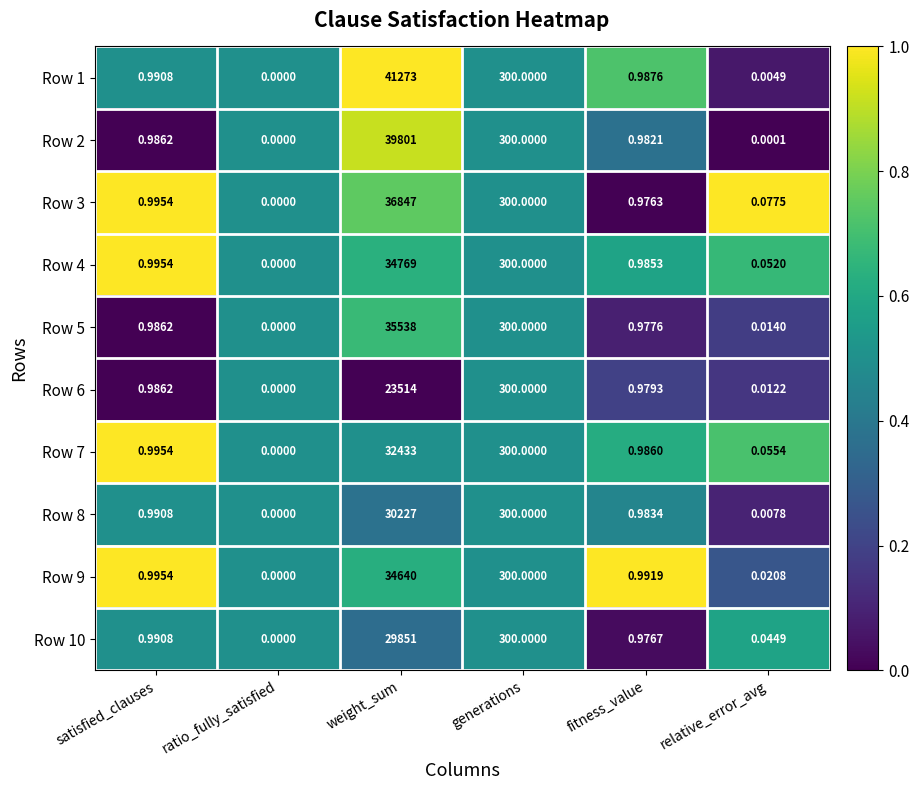

Which series changed the most between weight_sum and generations?

Row 1